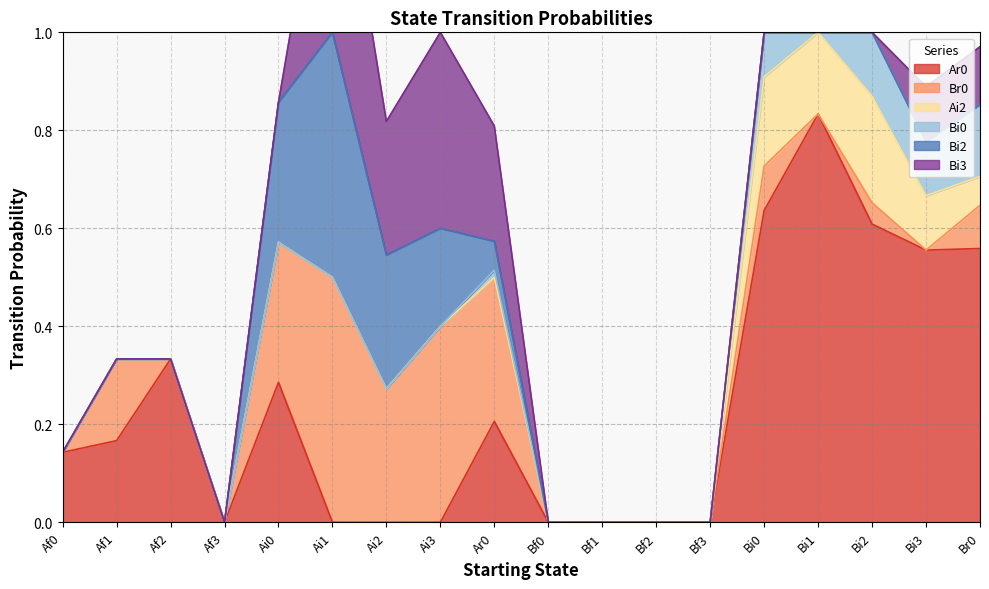

What are all the series names shown in the legend?

Ar0, Br0, Ai2, Bi0, Bi2, Bi3